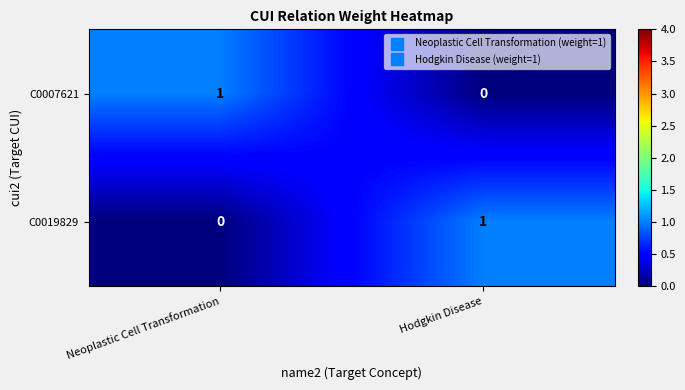

Where is C0019829 nearest to the value 0?

Neoplastic Cell Transformation